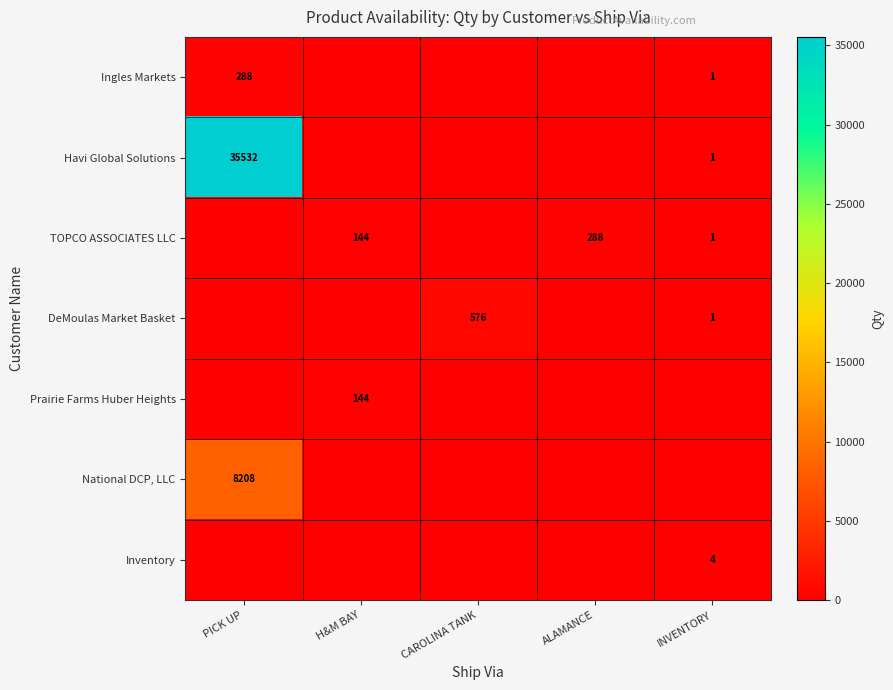

The value of DeMoulas Market Basket at CAROLINA TANK is 1034. True or false?

False